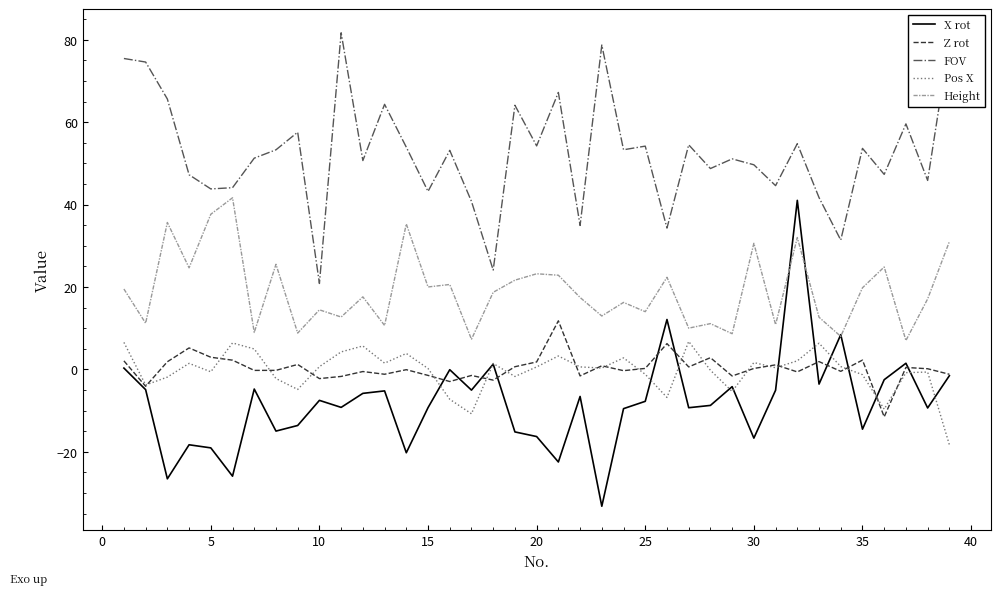

Which series has the widest spread of values?

X rot